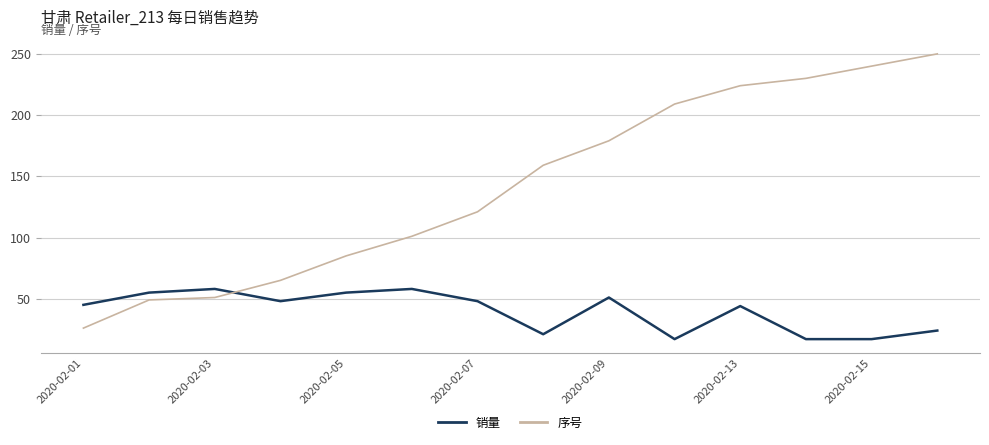

What is the minimum value shown in the chart?

17